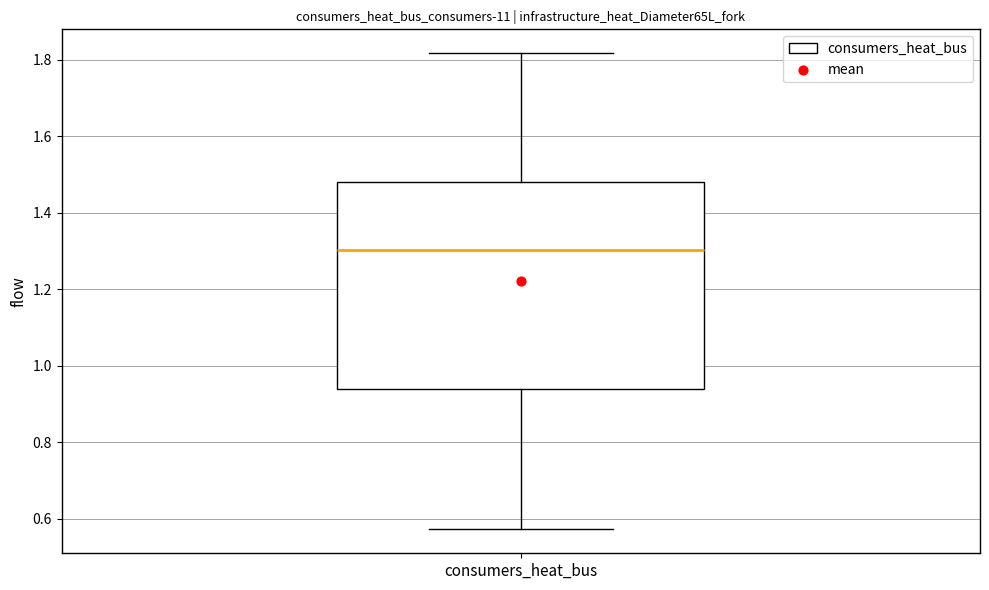

Read this box plot against the y-axis: the position of the median line, the range covered by the box, and the ends of both whiskers. The values are not printed on the chart, so give them approximately, as read against the axis.

median 1.30, box 0.94 to 1.48, whiskers 0.58 to 1.82